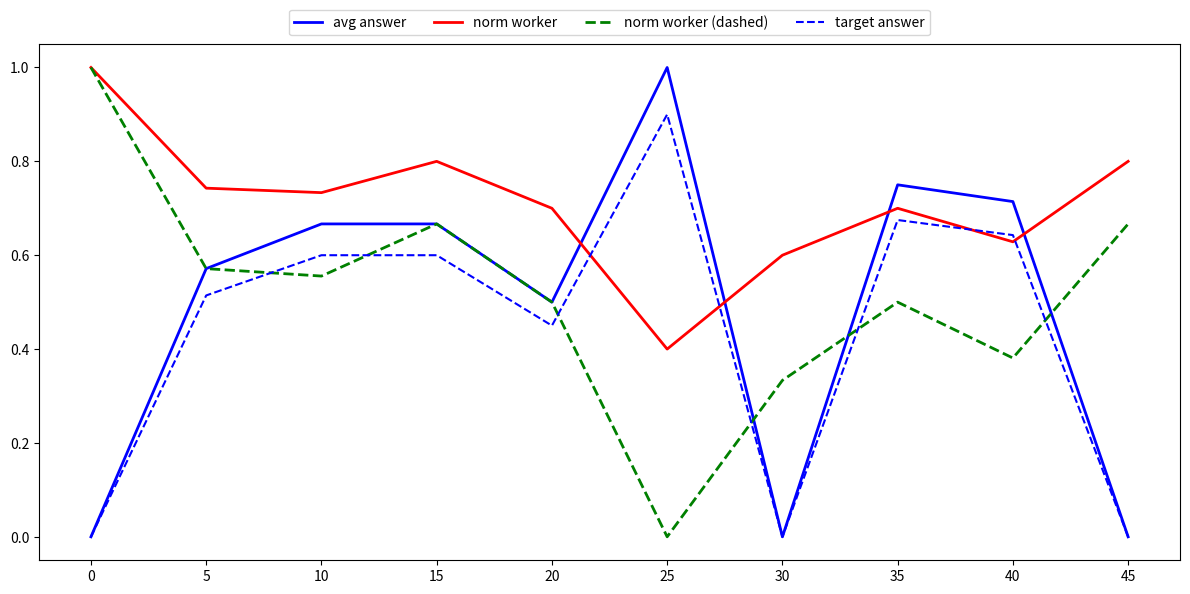

The value of norm worker at 20 is 1.0. True or false?

False